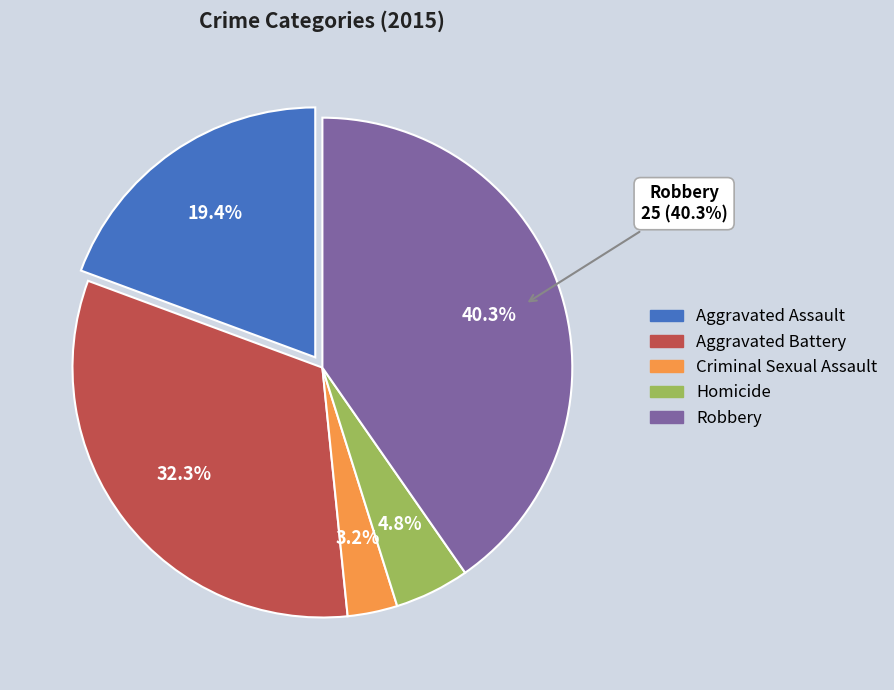

Rank the categories by value from highest to lowest.

Robbery, Aggravated Battery, Aggravated Assault, Homicide, Criminal Sexual Assault